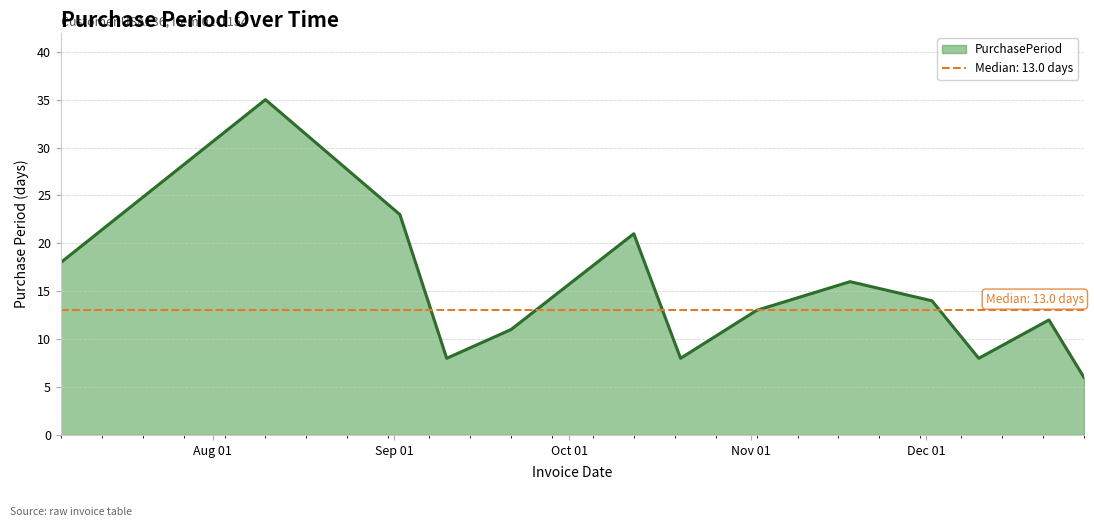

What is the highest value of the PurchasePeriod series?

35